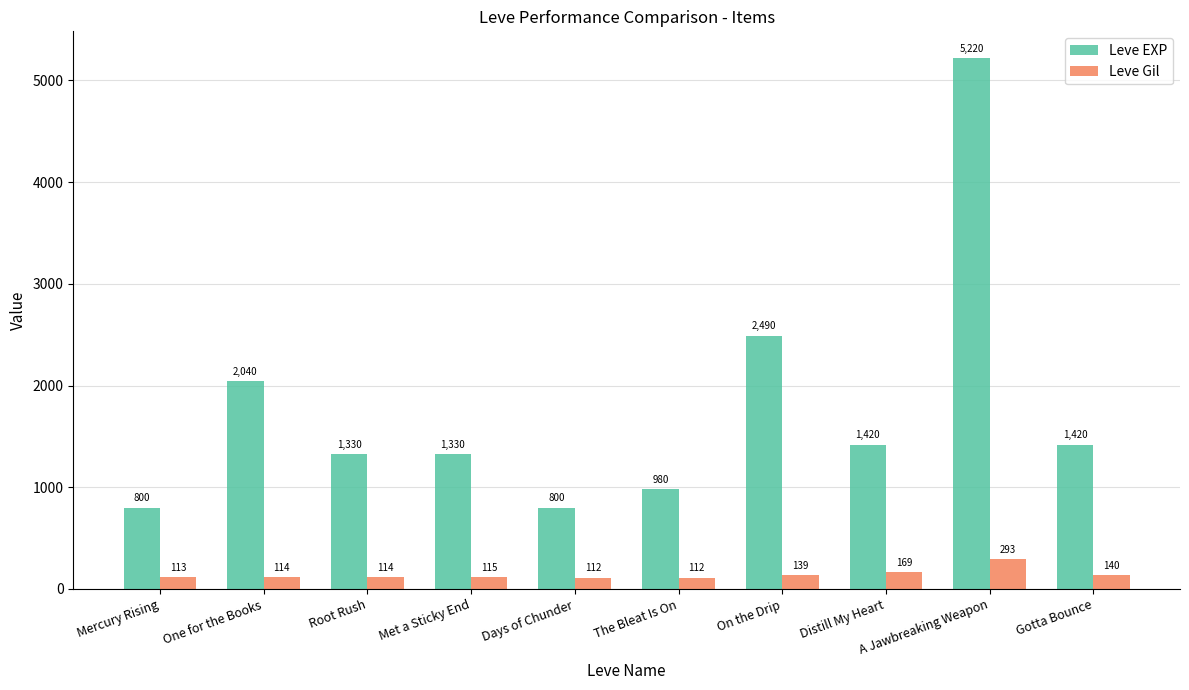

How many data points does each series have?

10